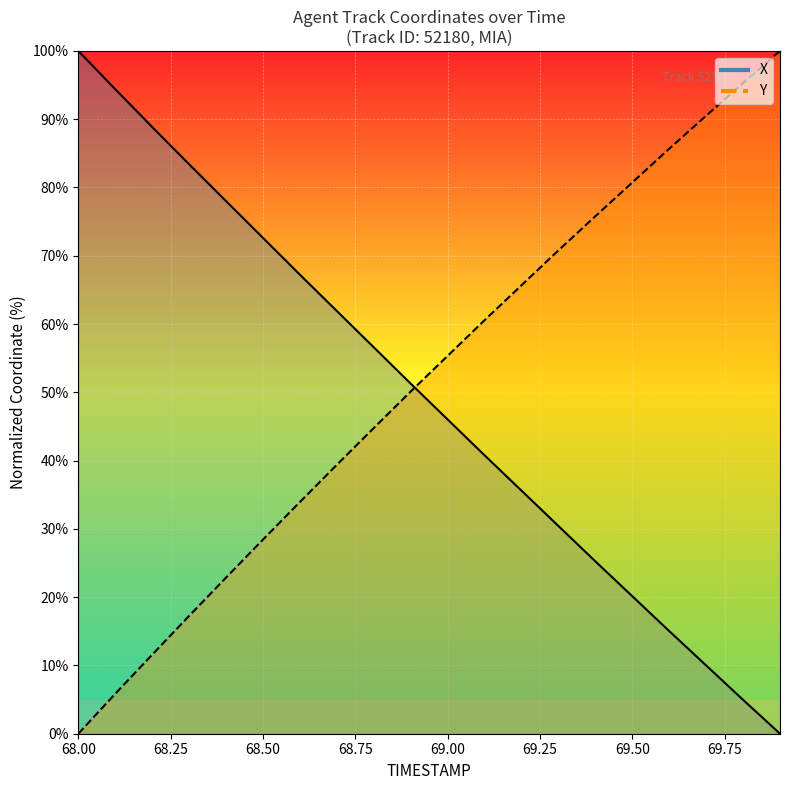

True or false: Y and X intersect in this chart.

True